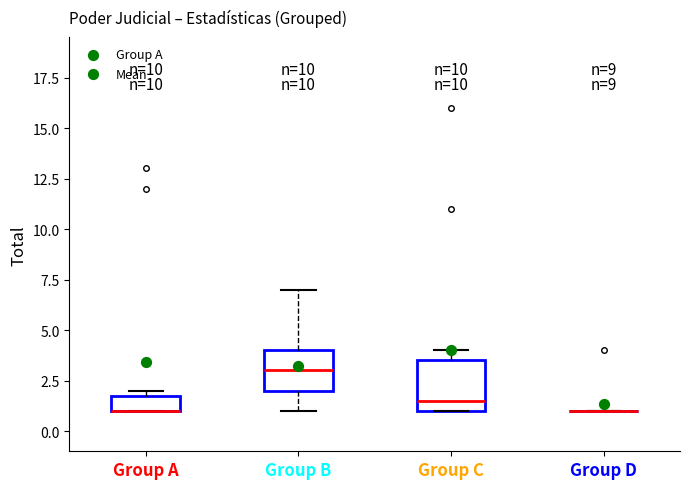

Reading left to right, transcribe this box plot: for each box, give where its median line is, the range the box spans, and where its two whiskers end, as read against the y-axis. The values are not printed on the chart, so give them approximately, as read against the axis.

Group A: median 1.0 (drawn on the box's lower edge), box 1.0 to 2.0, whiskers 1.0 to 2.0 (just above the box's upper edge)
Group B: median 3.0, box 2.0 to 4.0, whiskers 1.0 to 7.0
Group C: median 1.5, box 1.0 to 3.5, whiskers 1.0 to 4.0
Group D: box collapsed to a line at 1.0, whiskers 1.0 to 1.0